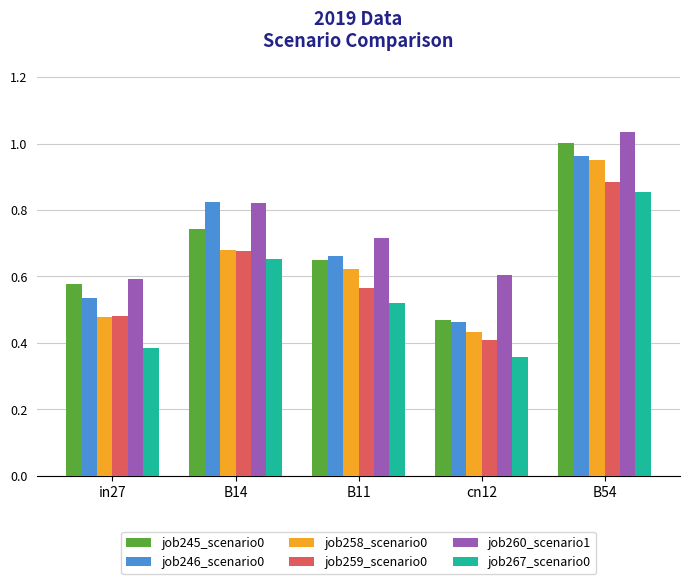

Which series has the largest total across all categories?

job260_scenario1